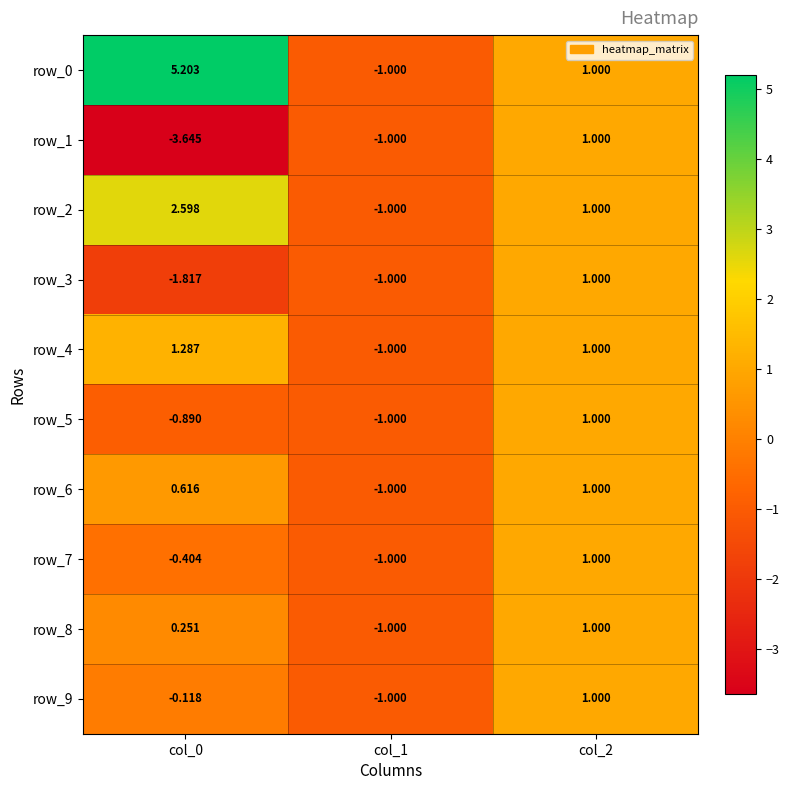

The value of row_8 at col_1 is -1.0. True or false?

True